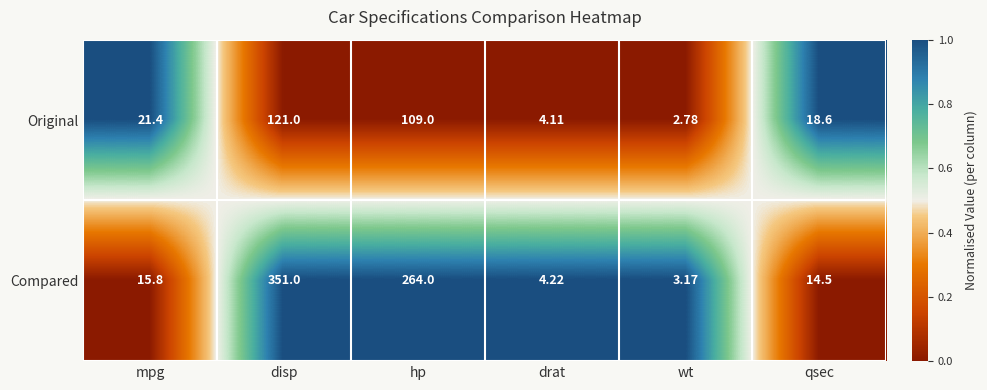

Rank the series at hp from lowest to highest value.

Original, Compared